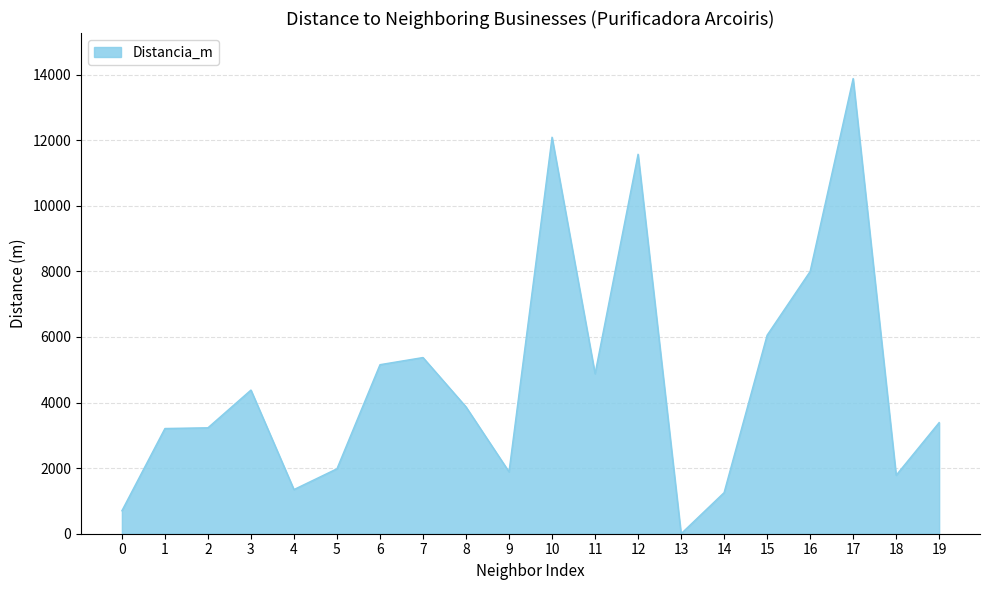

What is the difference between the values at 6 and 3?

774.2